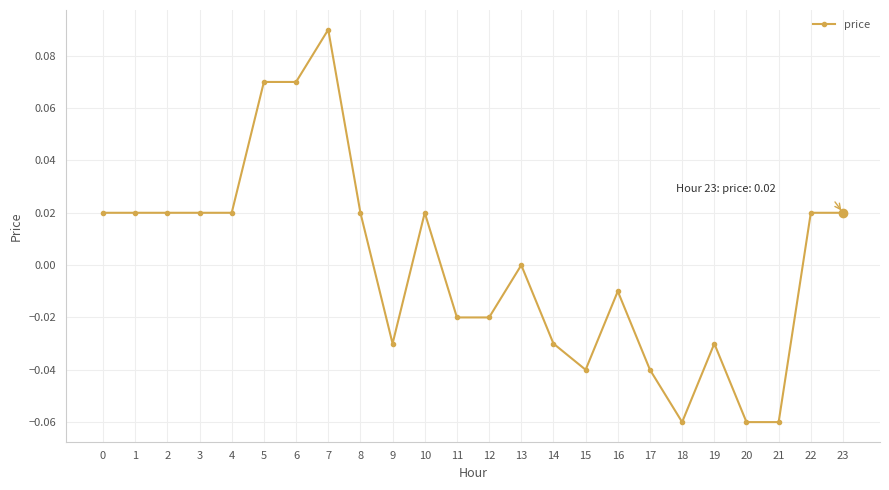

True or false: there are more than 2 points higher than both neighbors.

True